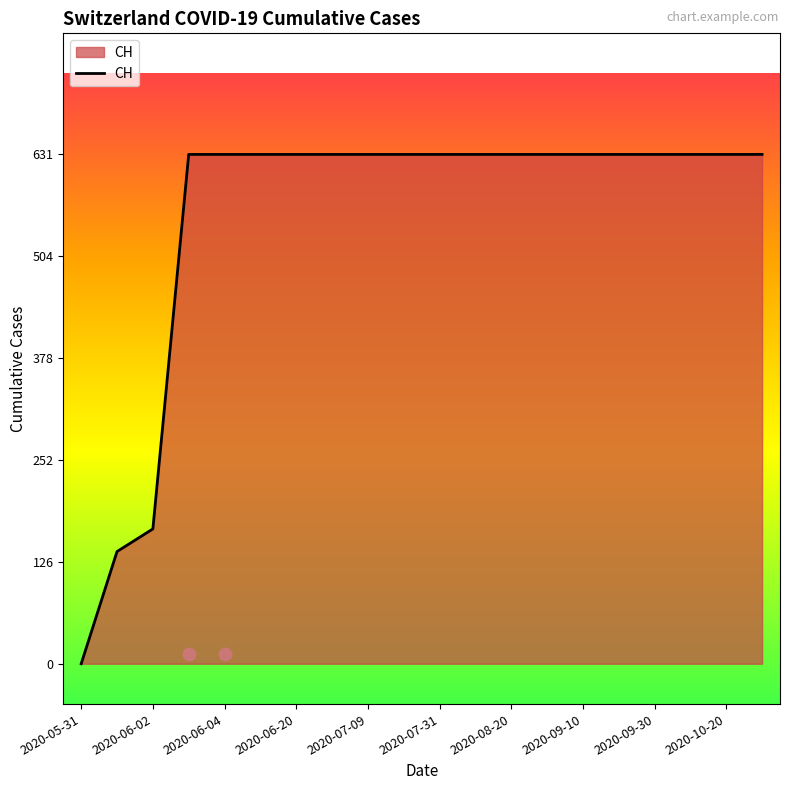

Where is CH nearest to the value 315?

2020-06-02